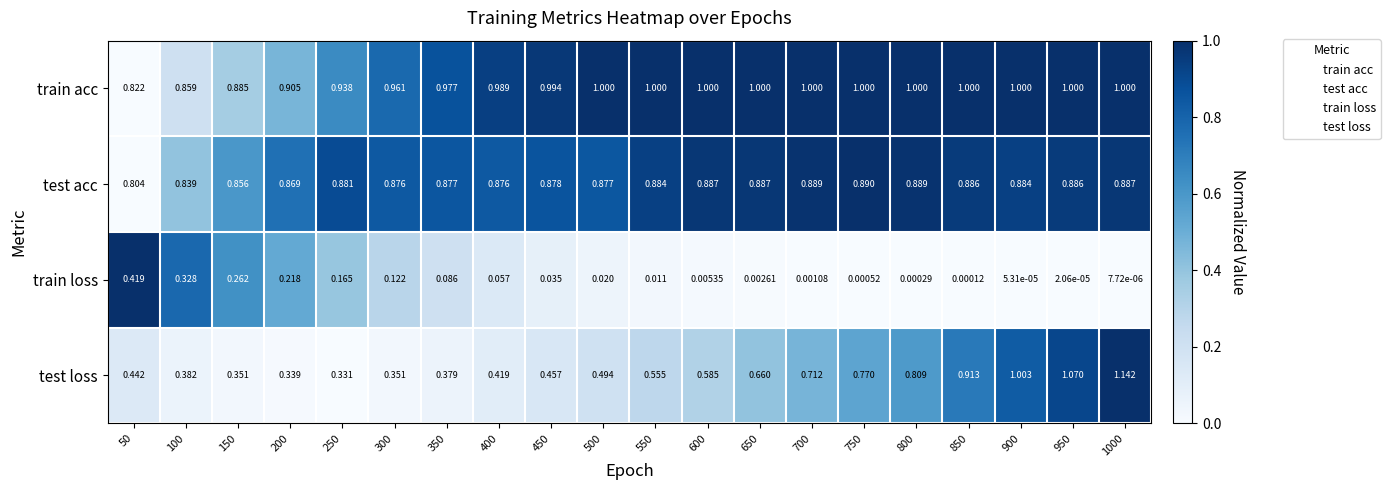

Which series changed the most between 500 and 950?

test loss